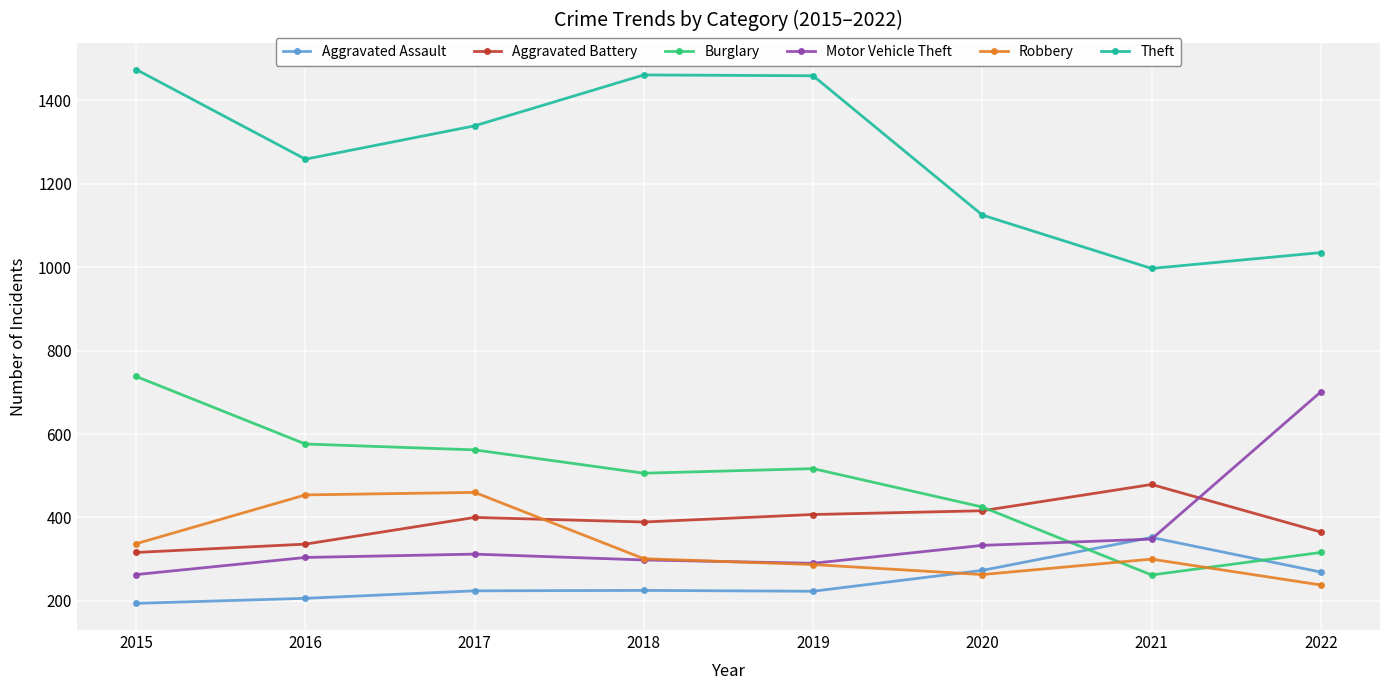

What is the difference between the Aggravated Battery values at 2017 and 2021?

79